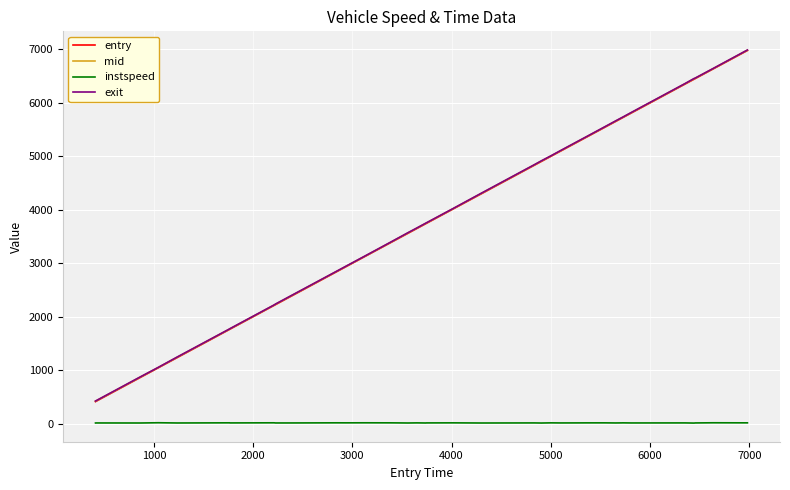

True or false: mid and instspeed cross at least once.

False